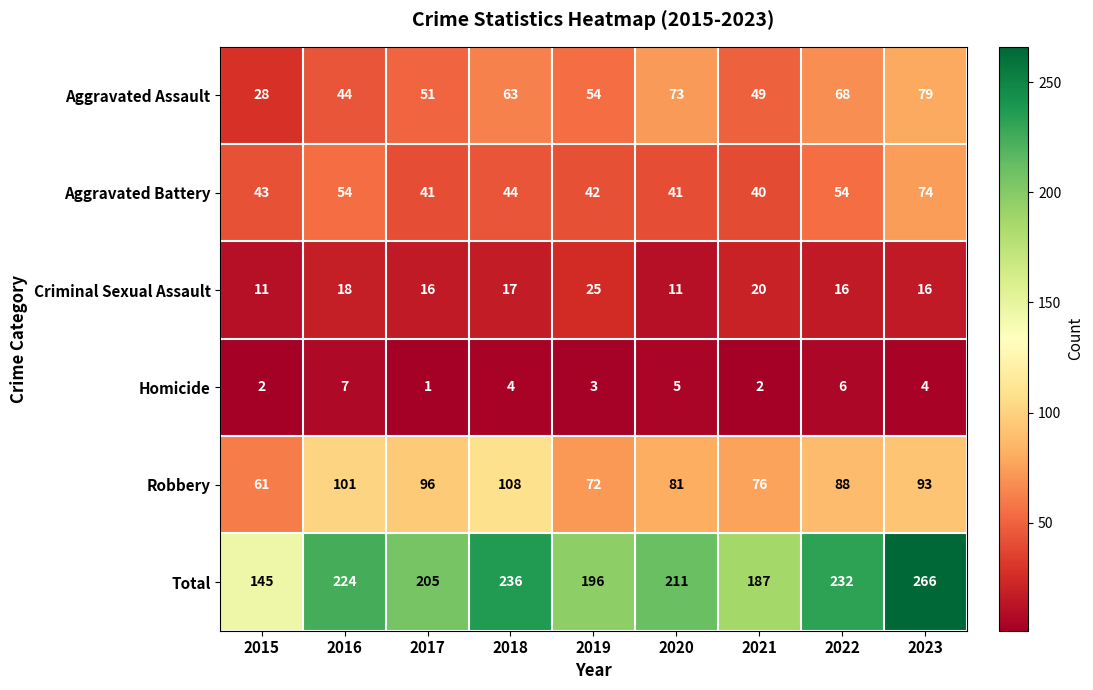

How many data points in Total are less than 211?

4